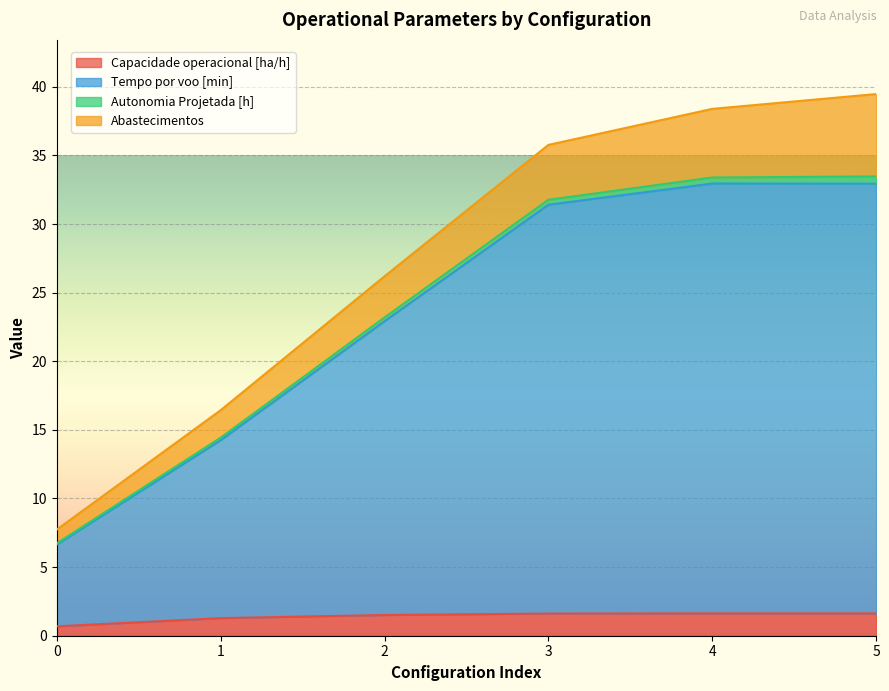

At which label does Tempo por voo [min] reach its peak?

5